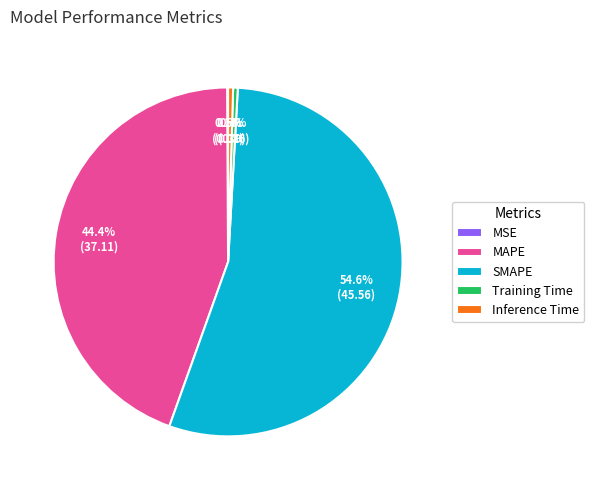

Is there a majority slice in this chart?

Yes